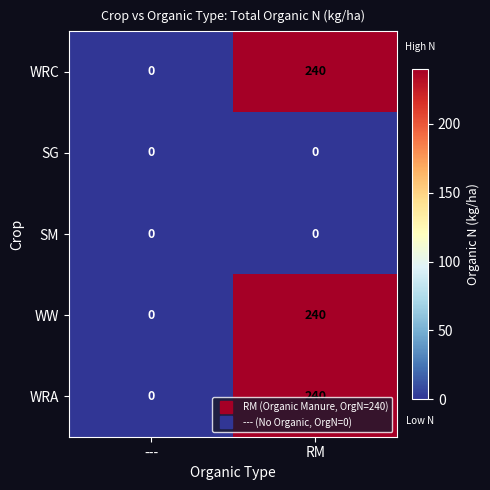

List the labels in order of WW value, smallest first.

---, RM